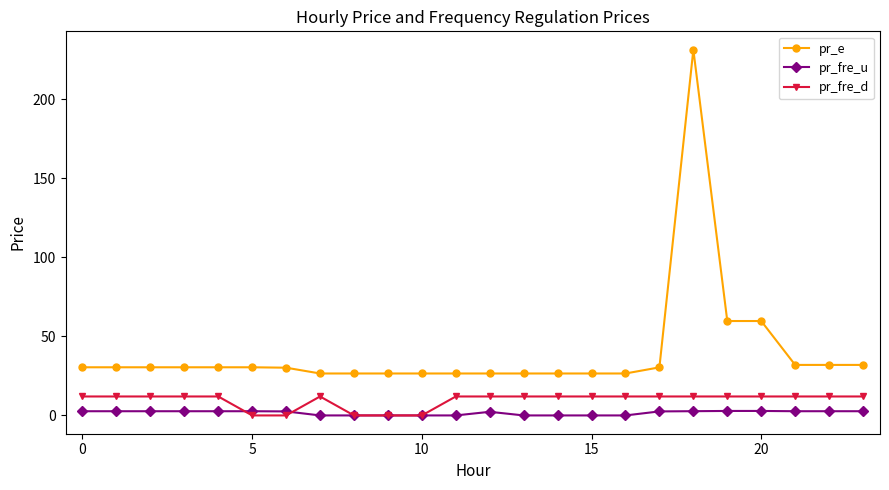

Which series has the widest spread of values?

pr_e